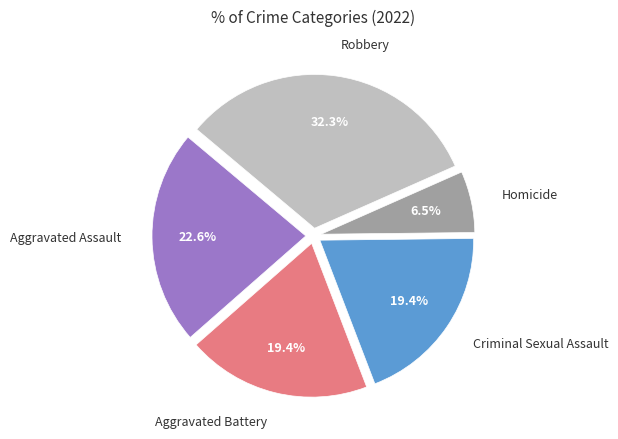

How many slices are in this pie chart?

5